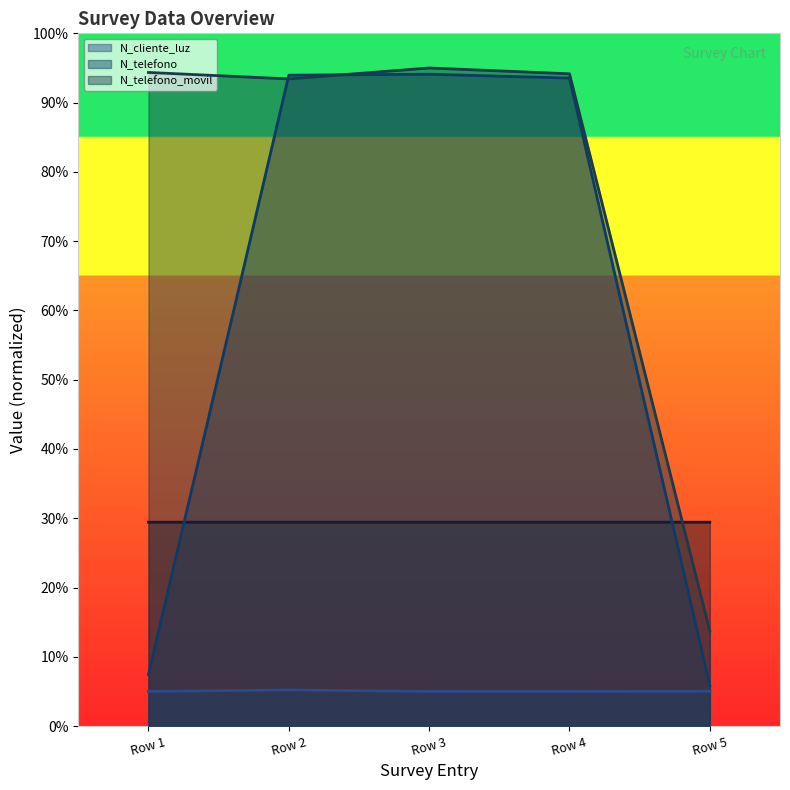

How many lines are shown in the chart?

4